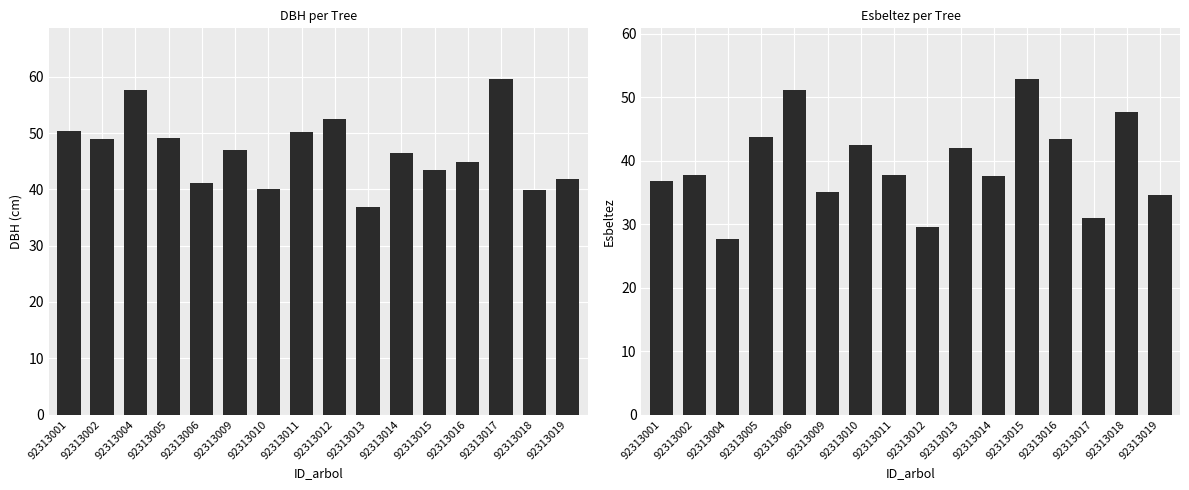

Which category has the lowest value in the esbeltez series?

92313004